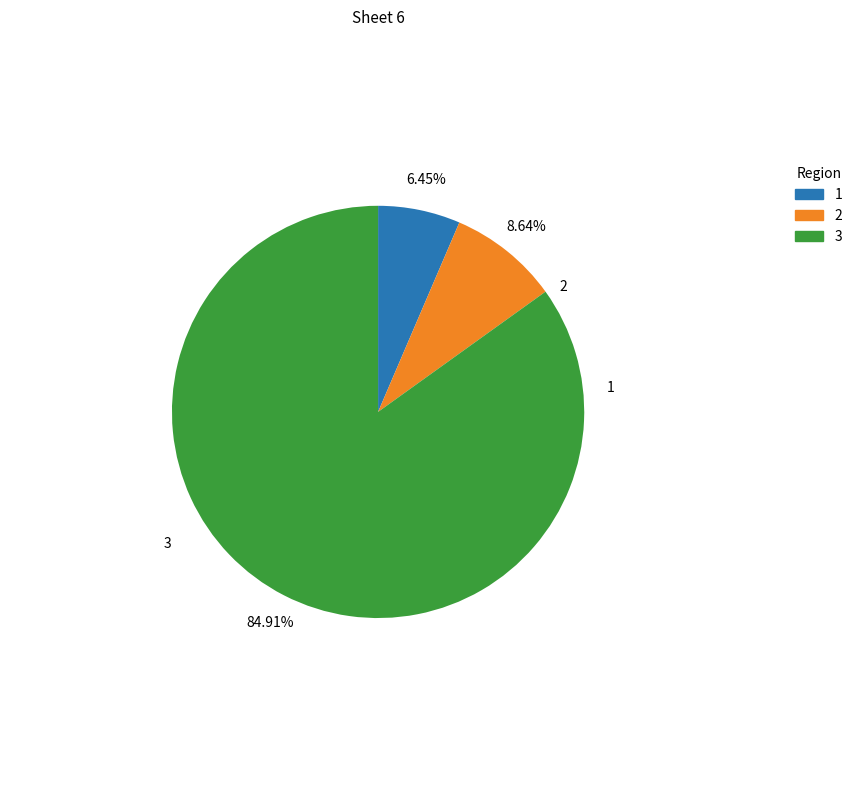

Rank the categories by value from highest to lowest.

3, 2, 1